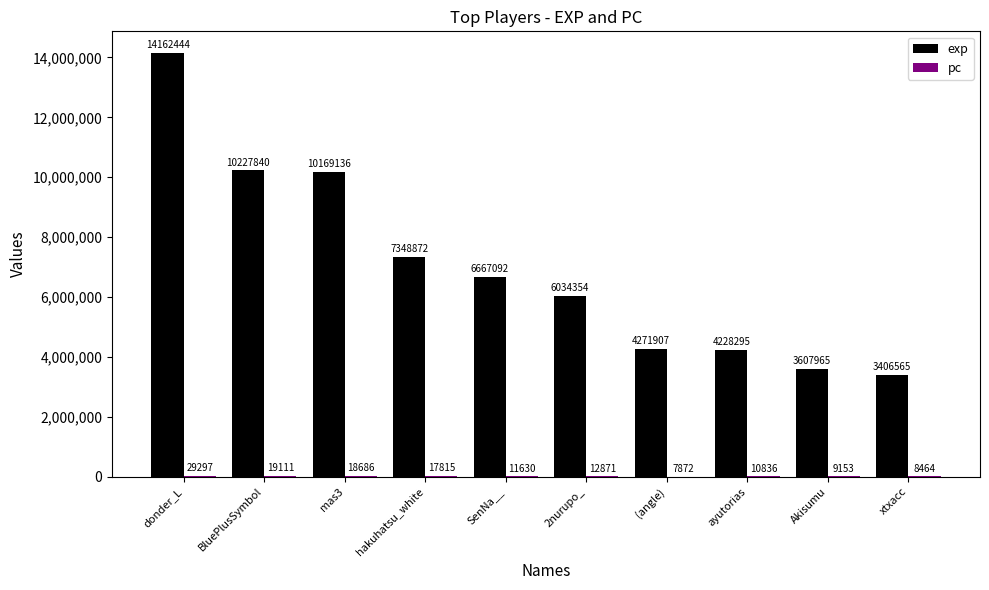

Which series has the largest total across all categories?

exp